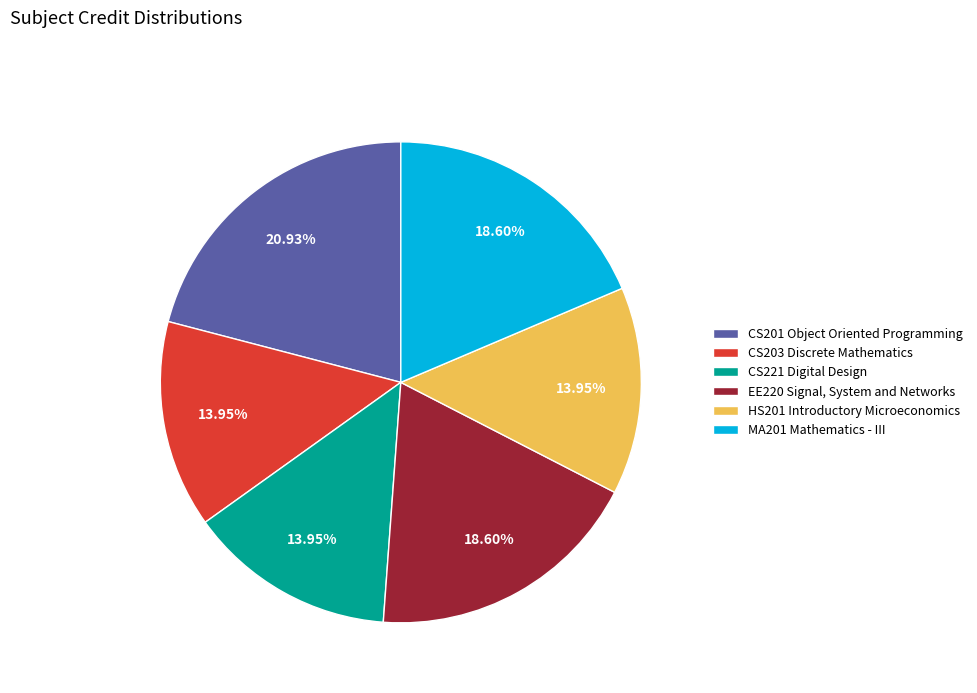

Do MA201 Mathematics - III and CS203 Discrete Mathematics together represent more than half of the pie?

No